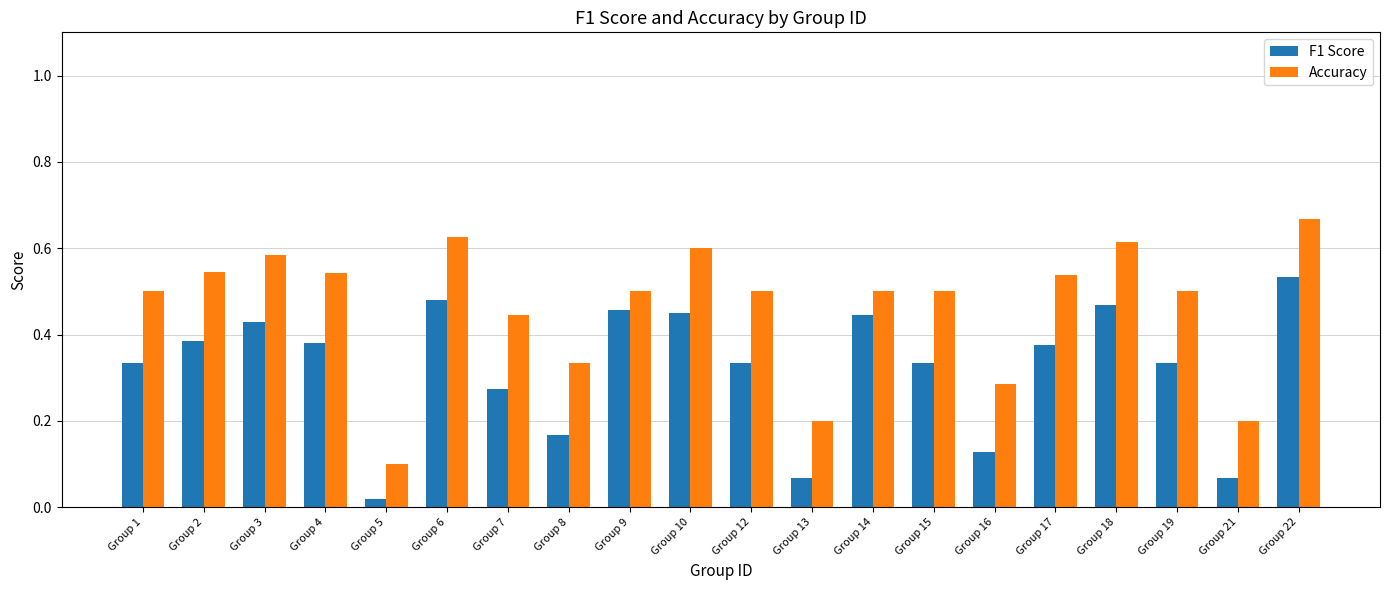

Which label corresponds to the largest value in the chart?

Group 22